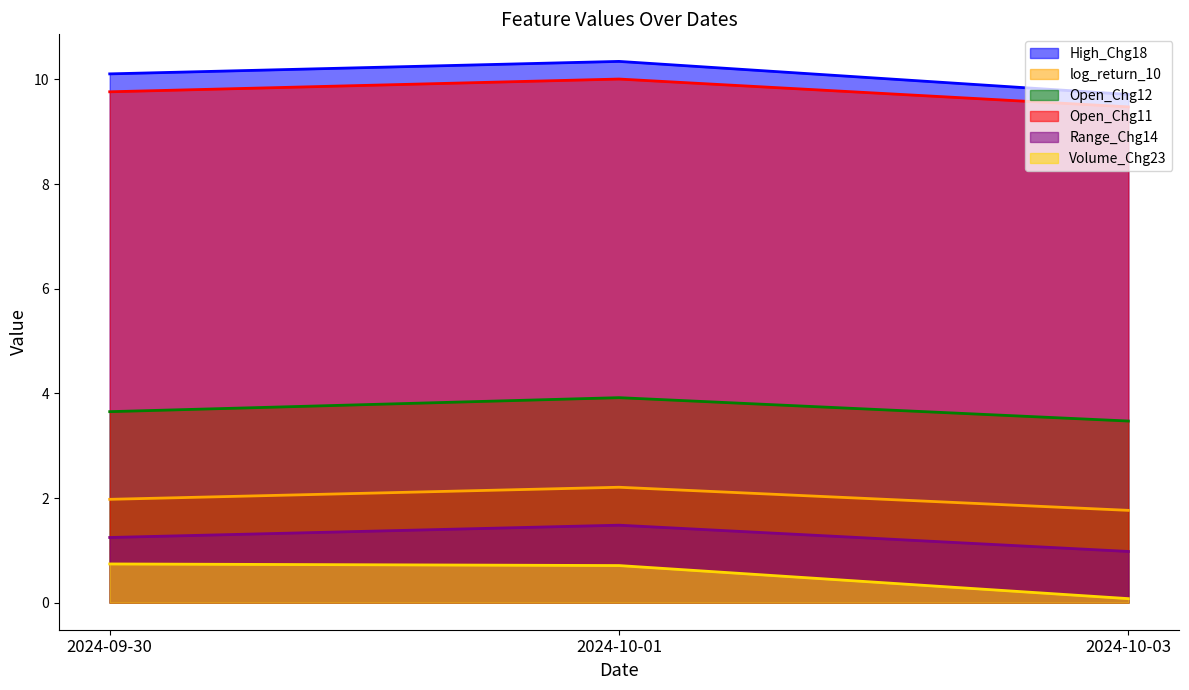

Is the value of Range_Chg14 at 2024-10-03 greater than the value of Open_Chg11 at 2024-10-01?

No